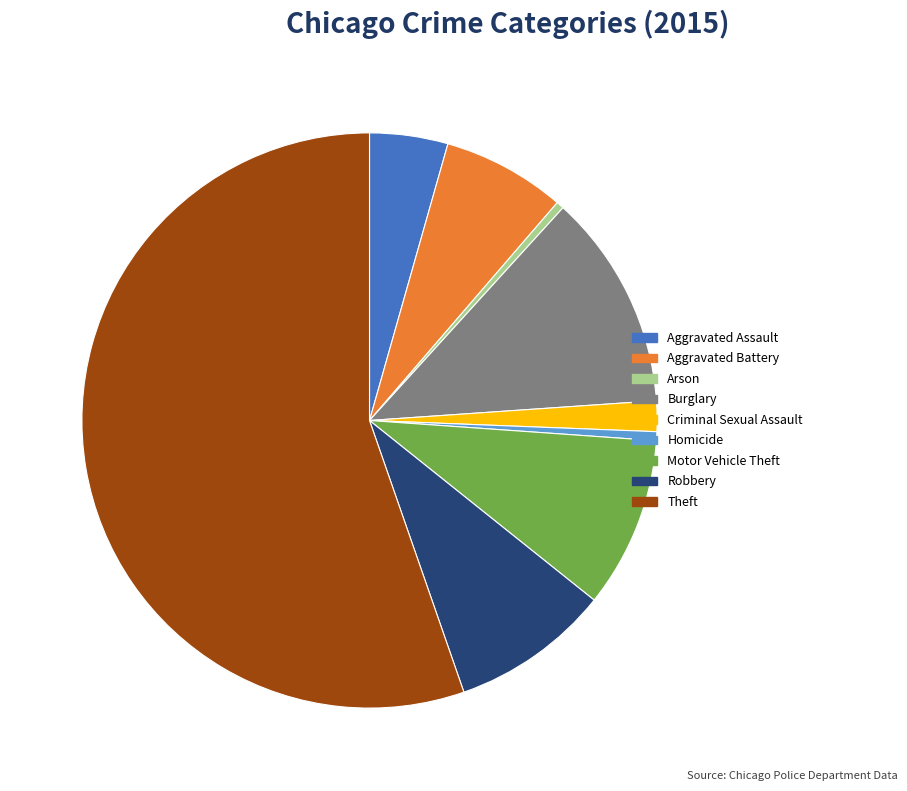

Is it true that Robbery is 9% of the pie?

True